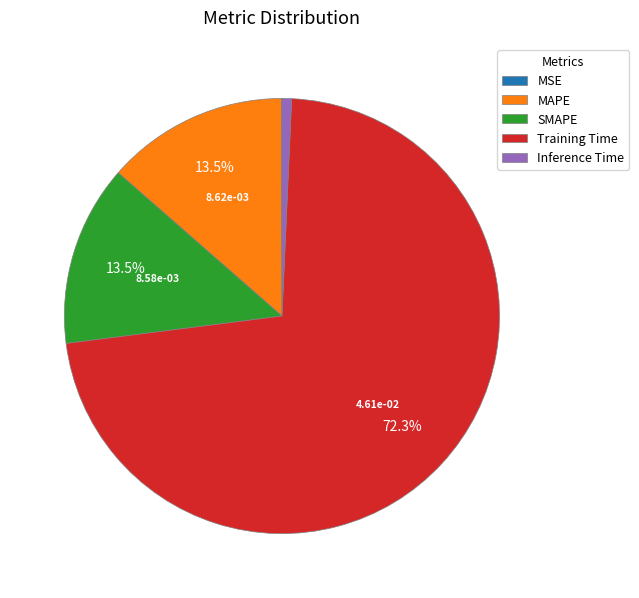

What percentage is NOT represented by SMAPE?

86.5%